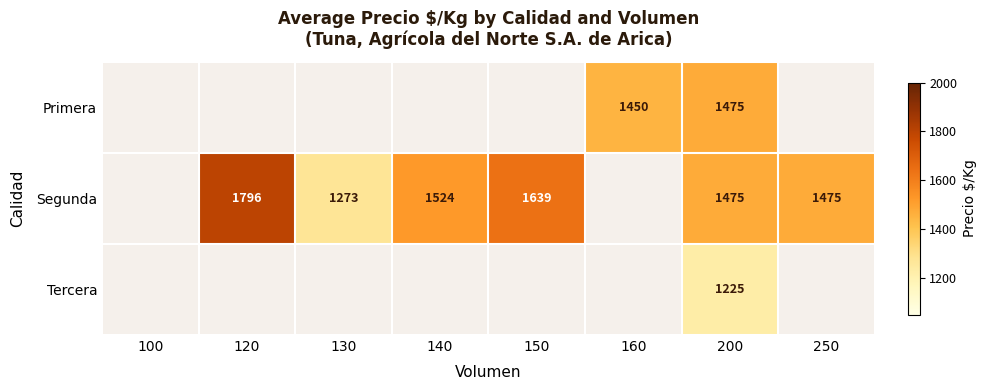

The value of Segunda at 140 is 1524. True or false?

True